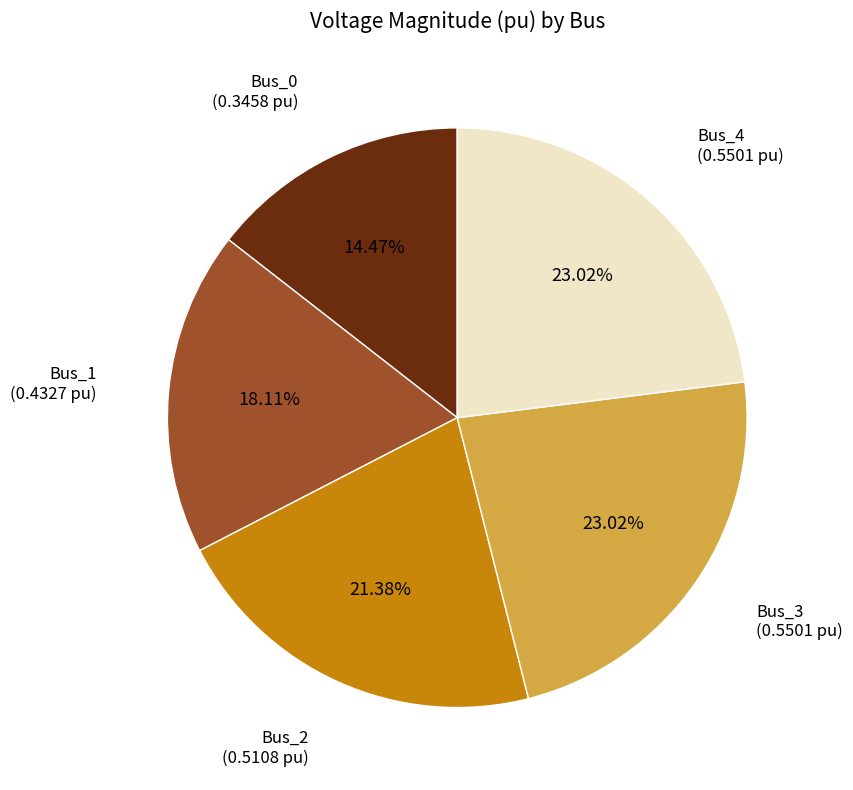

Combined, do Bus_4 and Bus_0 account for over 50%?

No